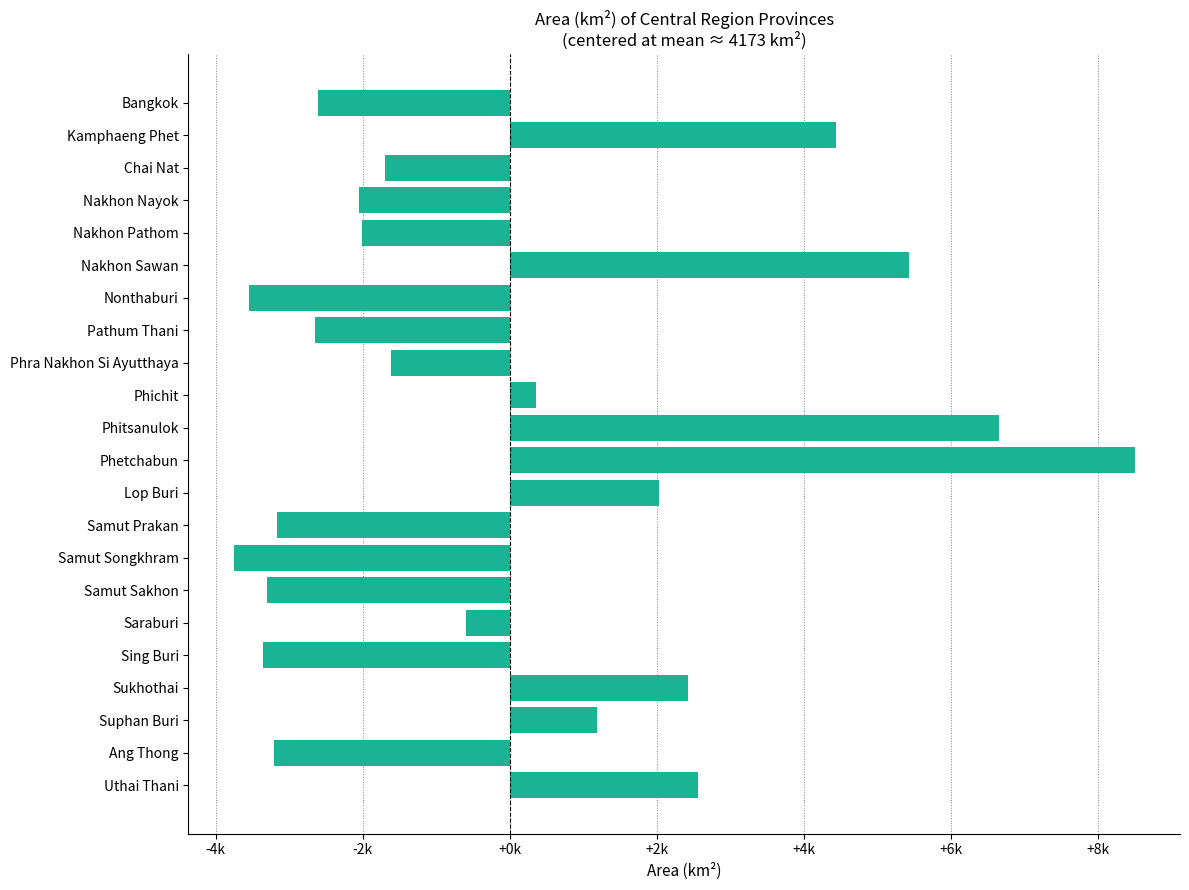

Which label corresponds to the largest value in the chart?

Phetchabun